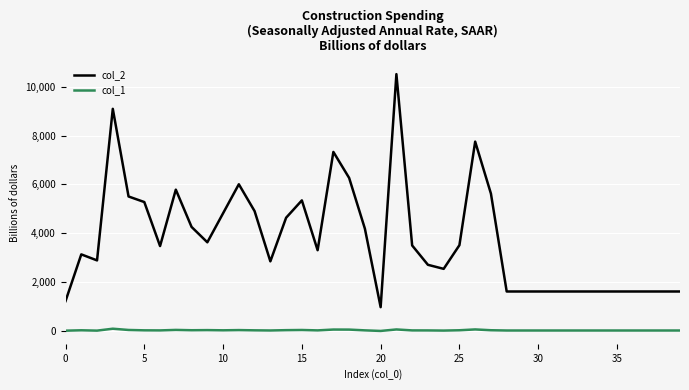

Which series has the widest spread of values?

col_2